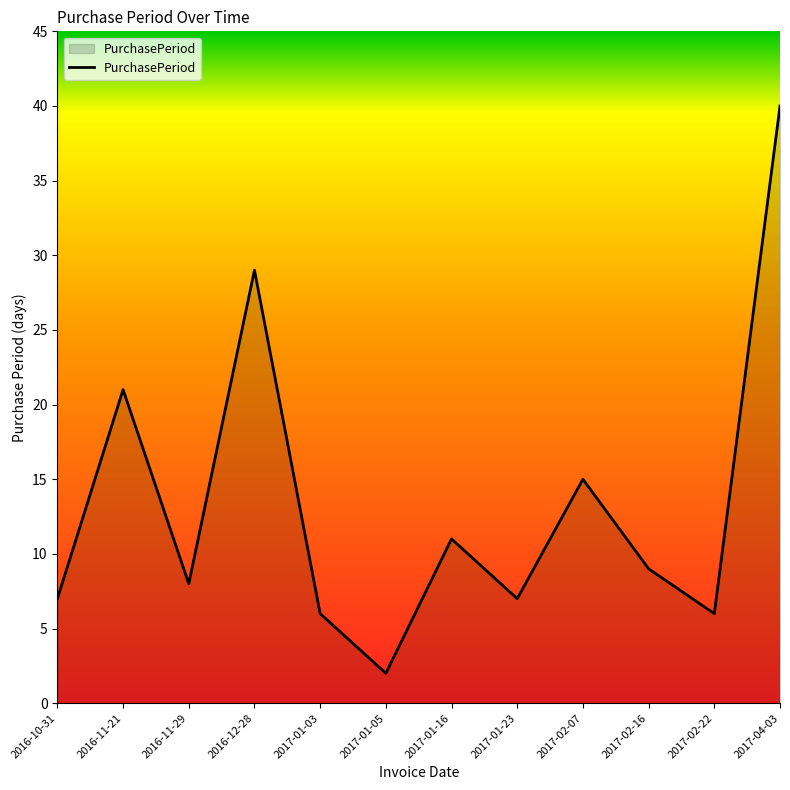

How many values are below 9?

6